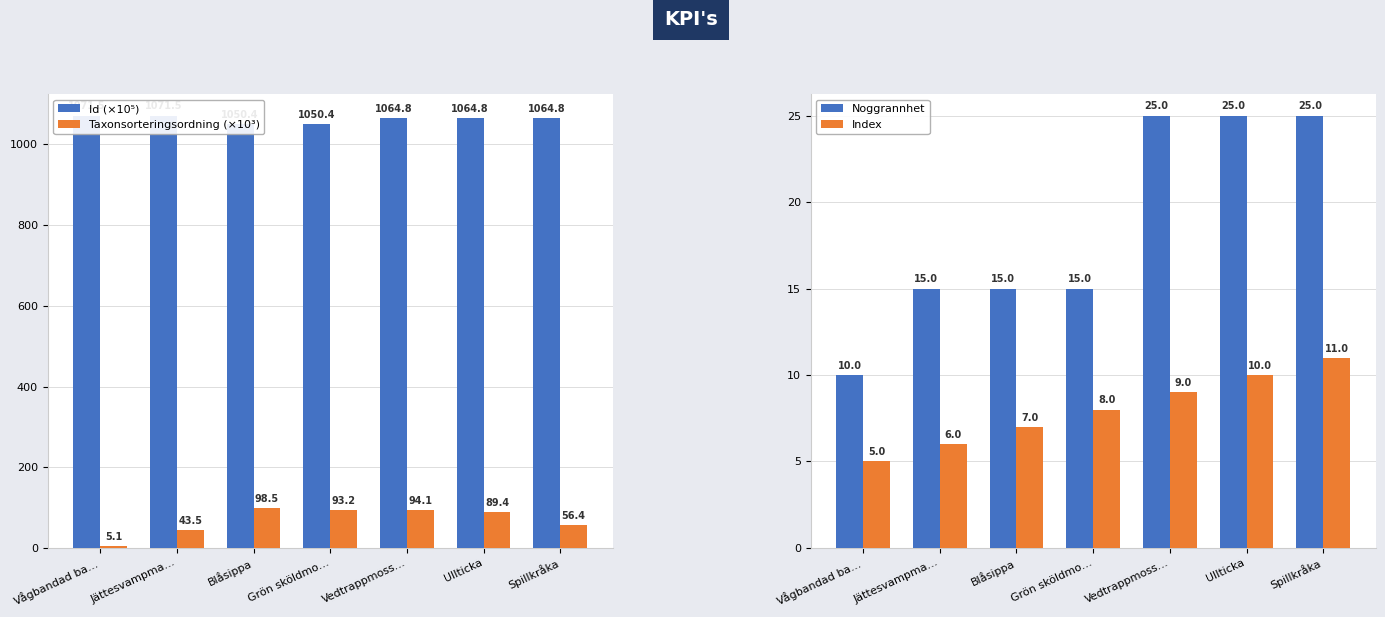

Between Blåsippa and Spillkråka, which series saw the biggest shift?

Taxonsorteringsordning (×10³)